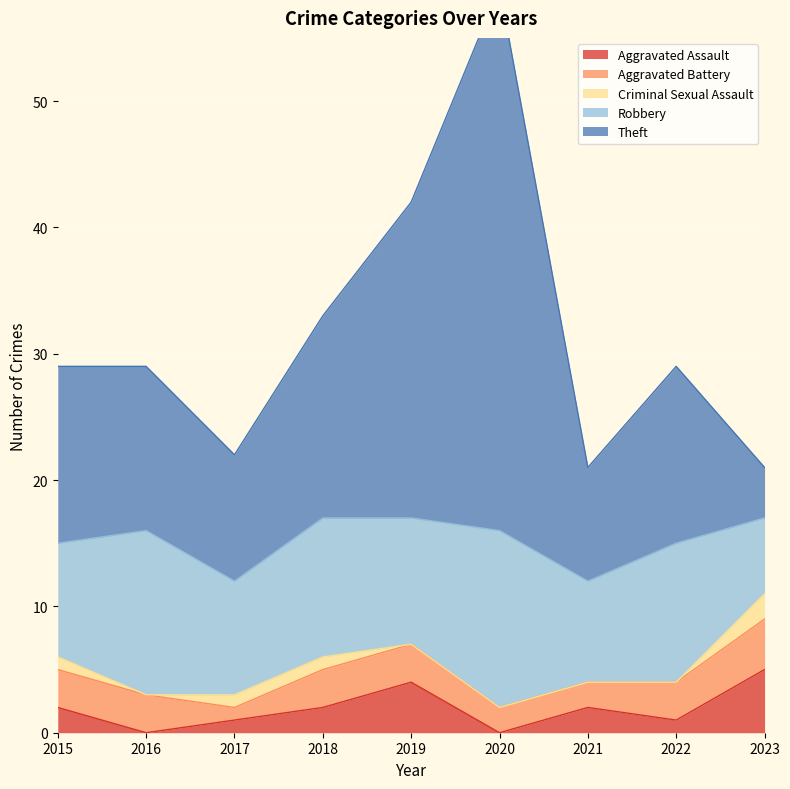

What are all the series names shown in the legend?

Aggravated Assault, Aggravated Battery, Criminal Sexual Assault, Robbery, Theft